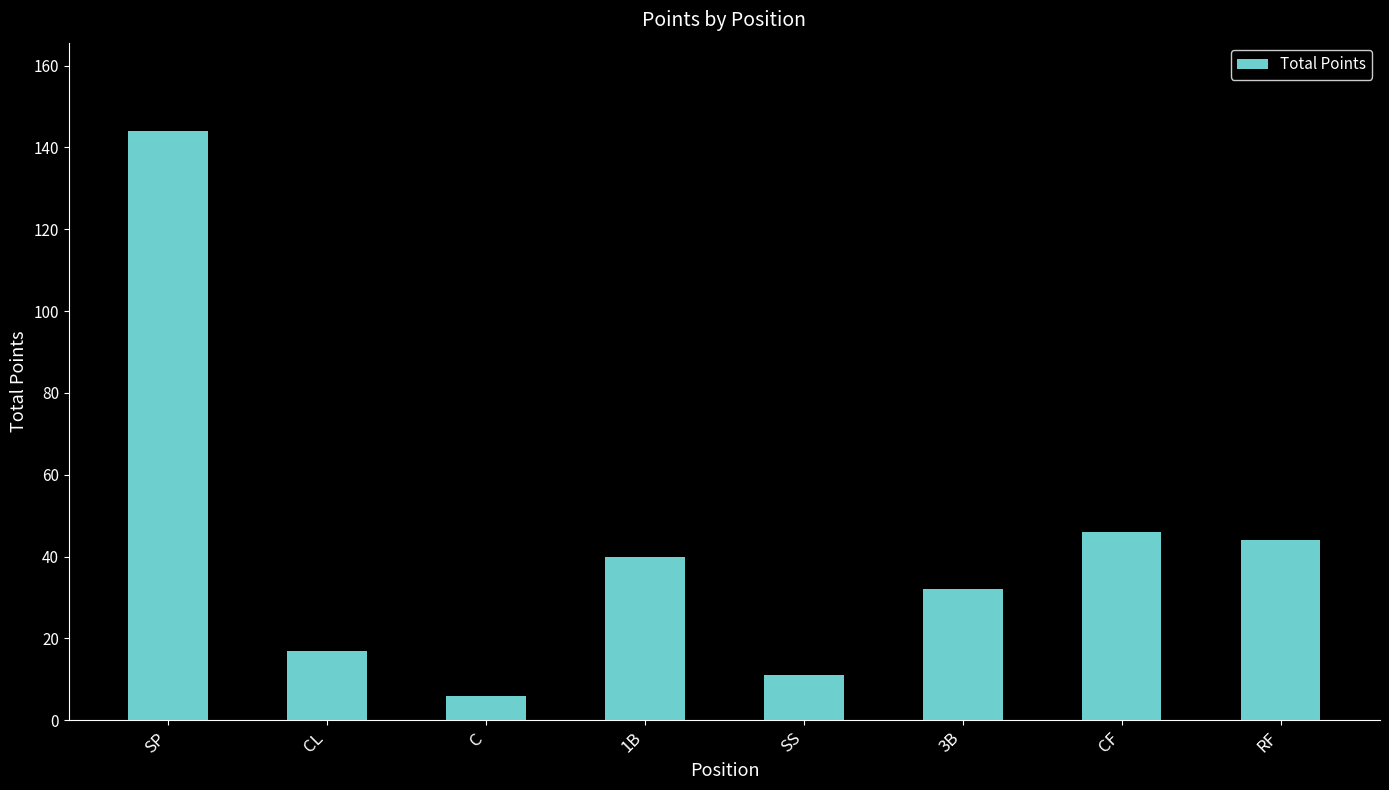

The value at C is 6. True or false?

True